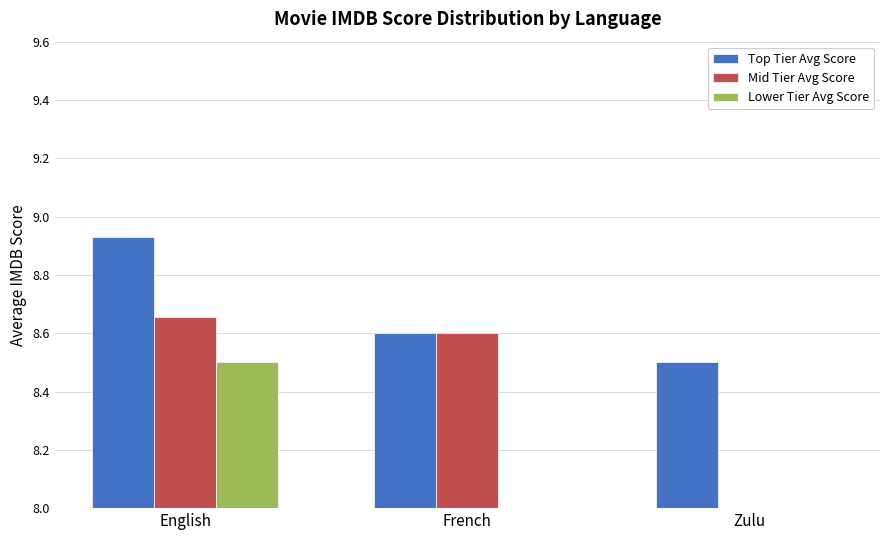

Reading left to right, list all the values displayed in this chart.

Top Tier Avg Score: English=8.9	French=8.6	Zulu=8.5
Mid Tier Avg Score: English=8.7	French=8.6	Zulu=0.0
Lower Tier Avg Score: English=8.5	French=0.0	Zulu=0.0